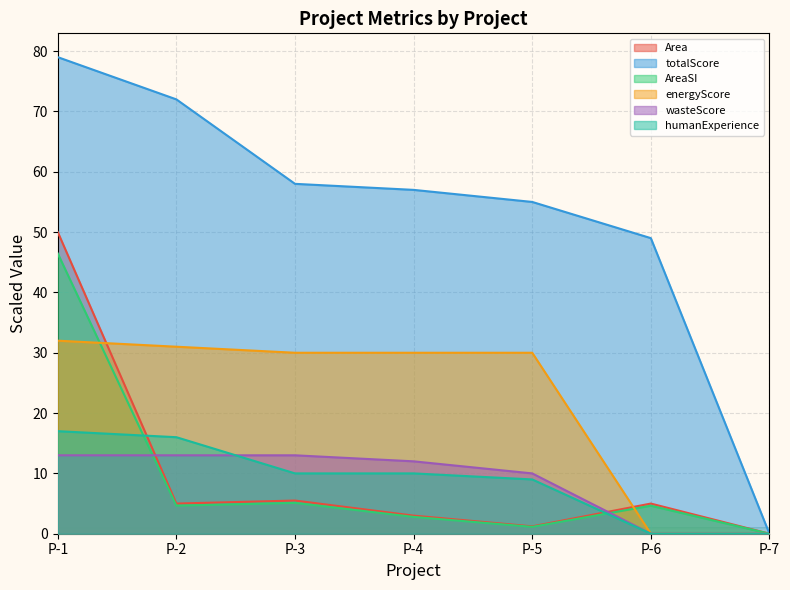

What is the average value of the energyScore series?

21.9